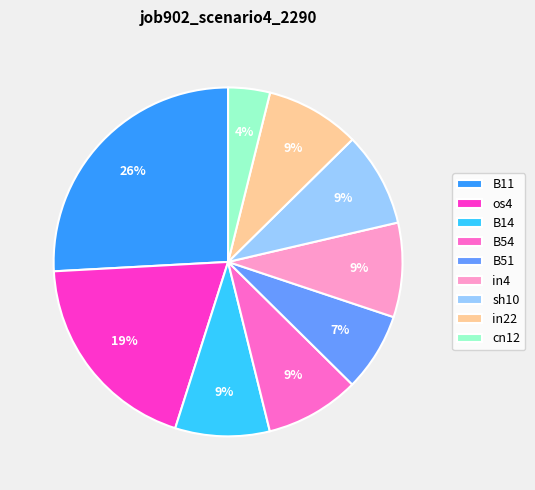

To the nearest percent, what is the difference between the cn12 and B11 slice percentages?

22%